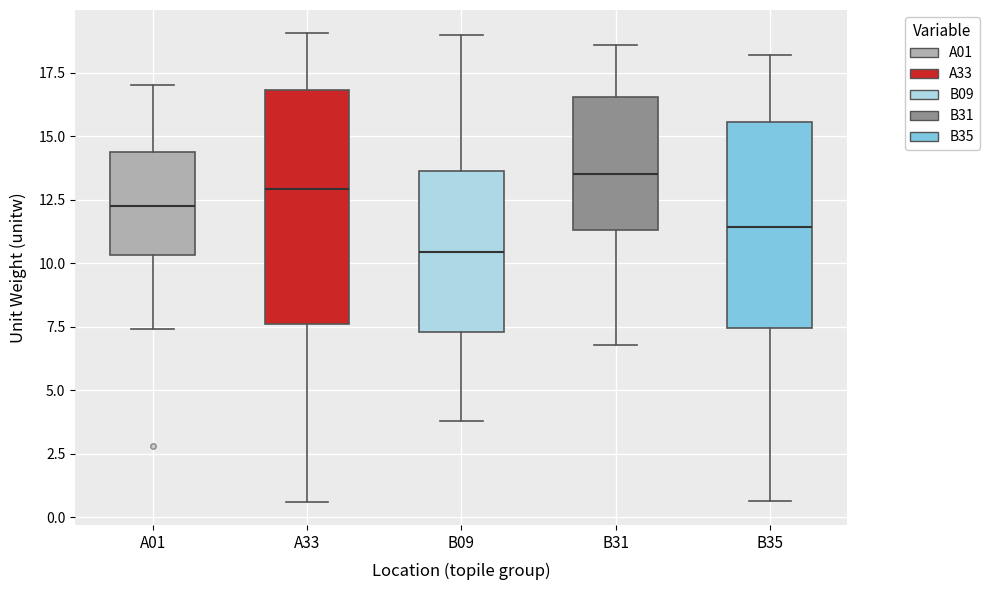

Reading left to right, transcribe this box plot: for each box, give where its median line is, the range the box spans, and where its two whiskers end, as read against the y-axis. The values are not printed on the chart, so give them approximately, as read against the axis.

A01: median 12.0, box 10.5 to 14.5, whiskers 7.5 to 17.0
A33: median 13.0, box 7.5 to 17.0, whiskers 0.5 to 19.0
B09: median 10.5, box 7.5 to 13.5, whiskers 4.0 to 19.0
B31: median 13.5, box 11.5 to 16.5, whiskers 7.0 to 18.5
B35: median 11.5, box 7.5 to 15.5, whiskers 0.5 to 18.0